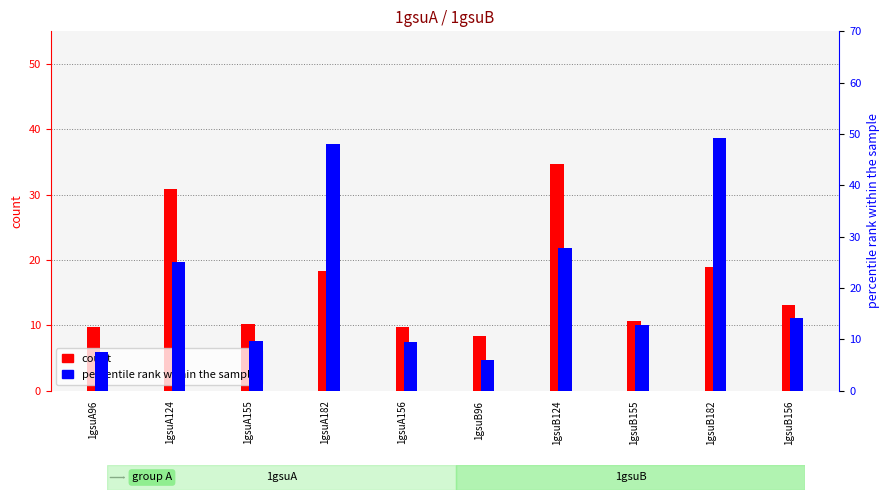

How many distinct data groups are displayed?

2